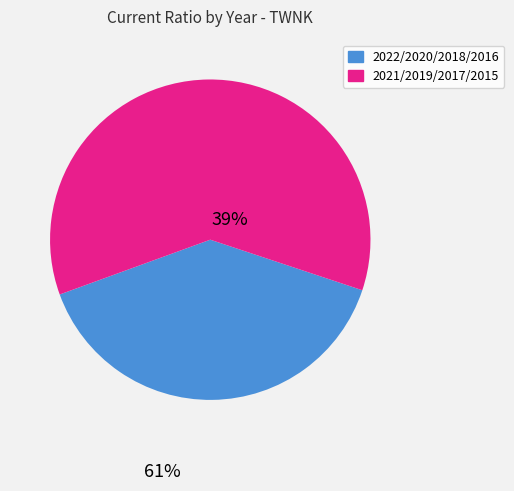

Does any single category account for the majority?

Yes